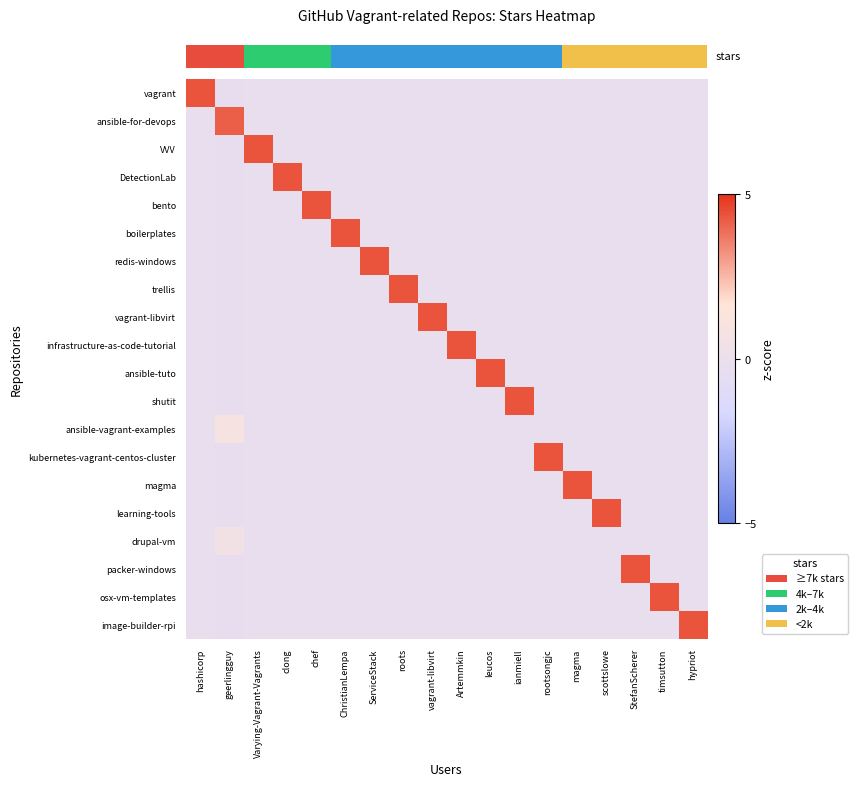

What is the greatest value displayed?

4.4